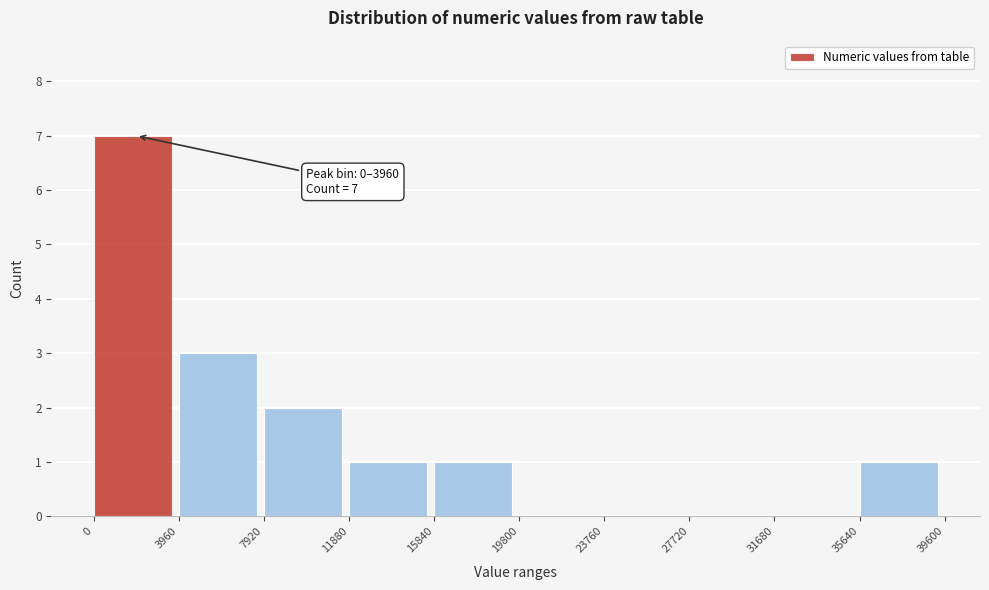

Which range on the x-axis has the tallest bar?

0 to 3960